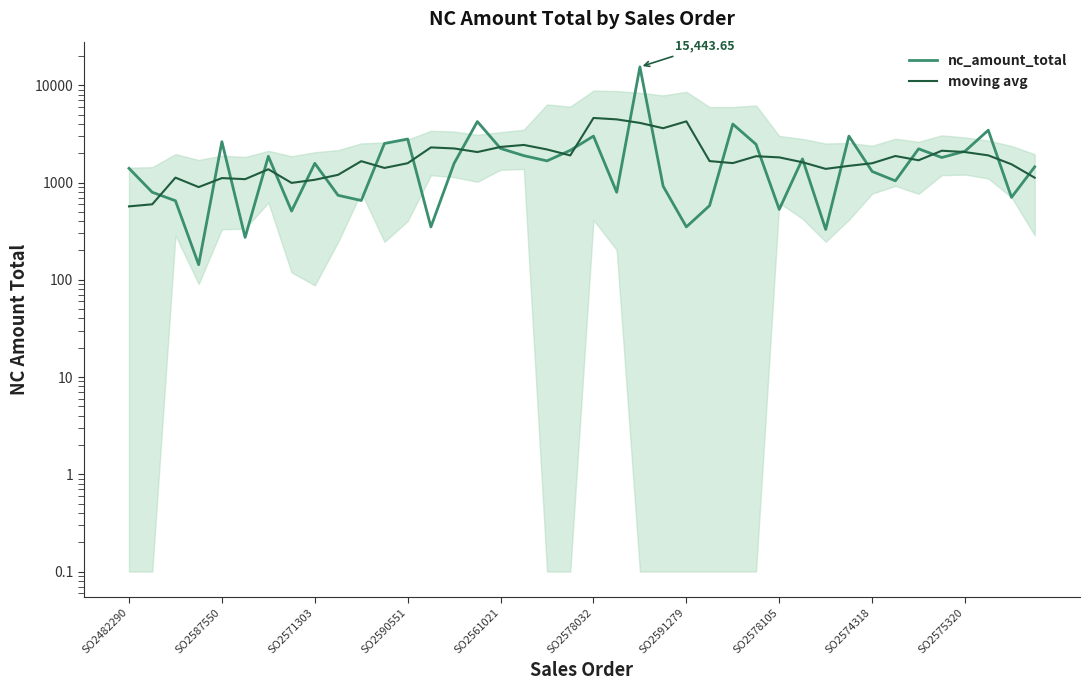

What is the difference between the maximum and second lowest values in the nc_amount_total series?

15170.6